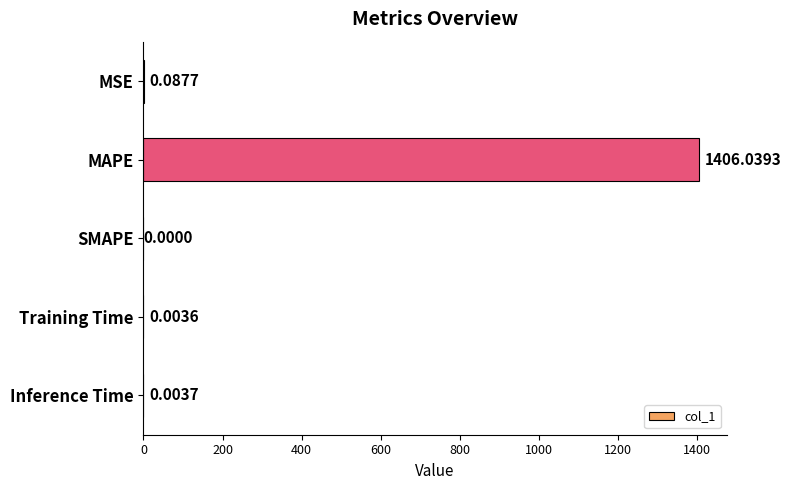

What is the sum of all values?

1406.1